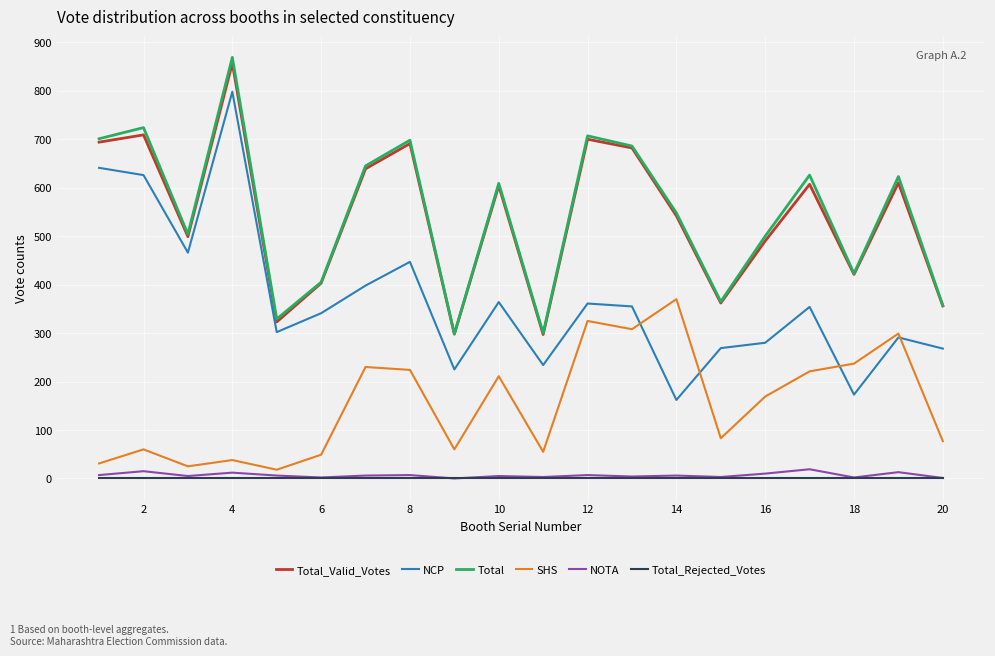

What is the sum of all Total_Valid_Votes values?

10784